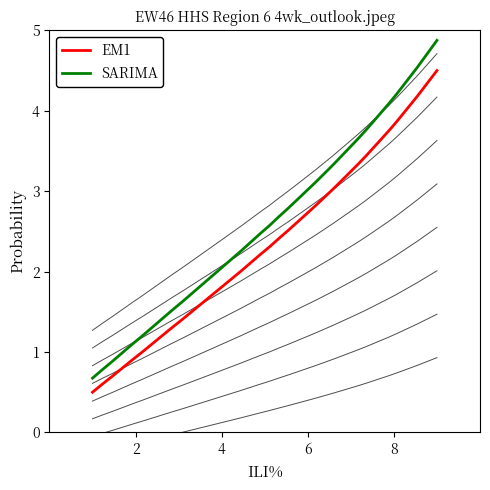

What is the highest value of the EM1 series?

4.5